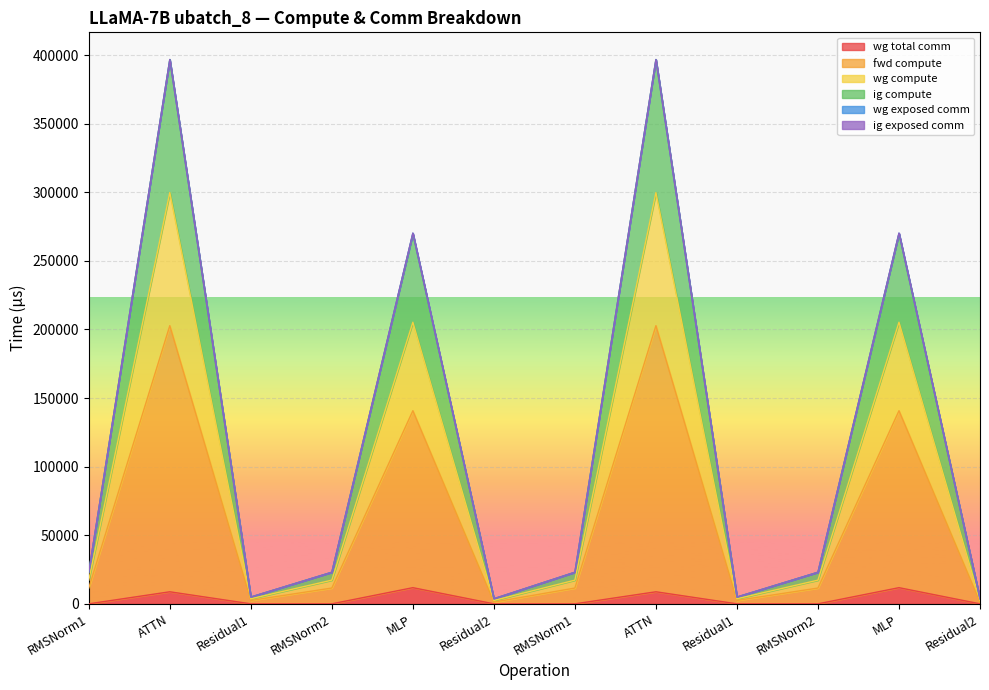

At how many categories does at least one series exceed 108977?

4